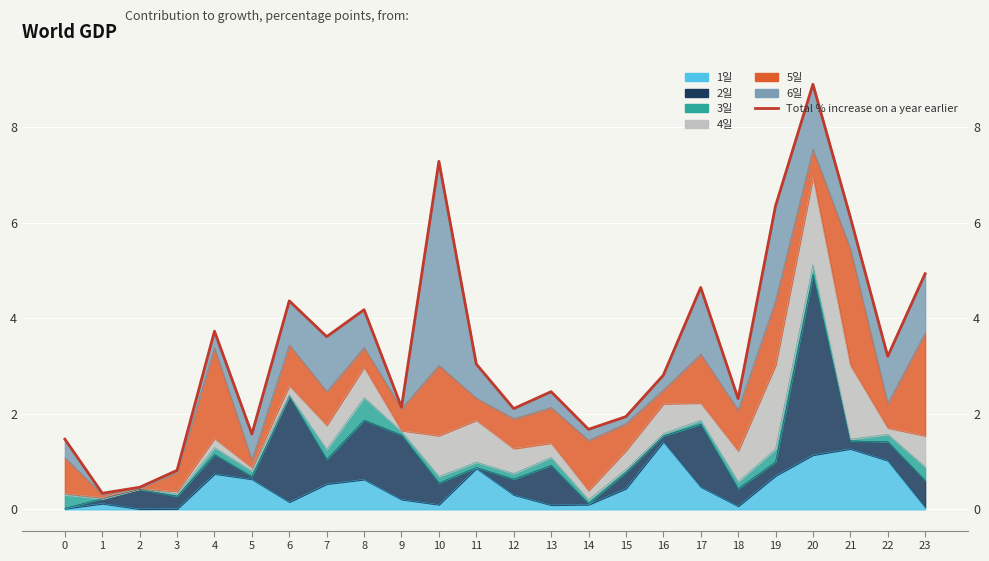

Where is the first local minimum?

1